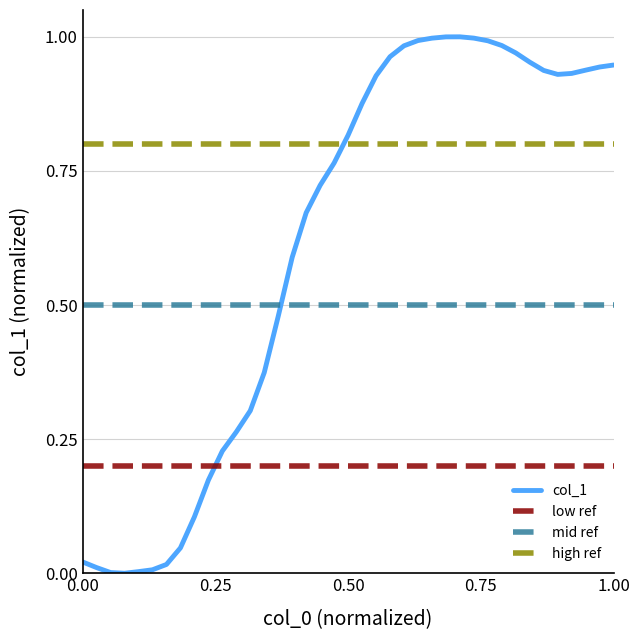

Does the chart display data point markers on the line(s)?

No